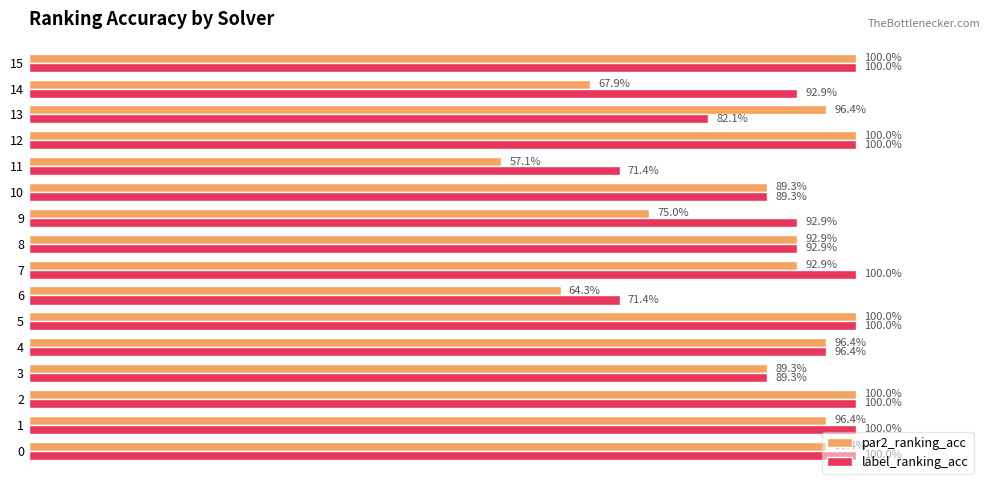

What is the average value of the label_ranking_acc series?

0.9